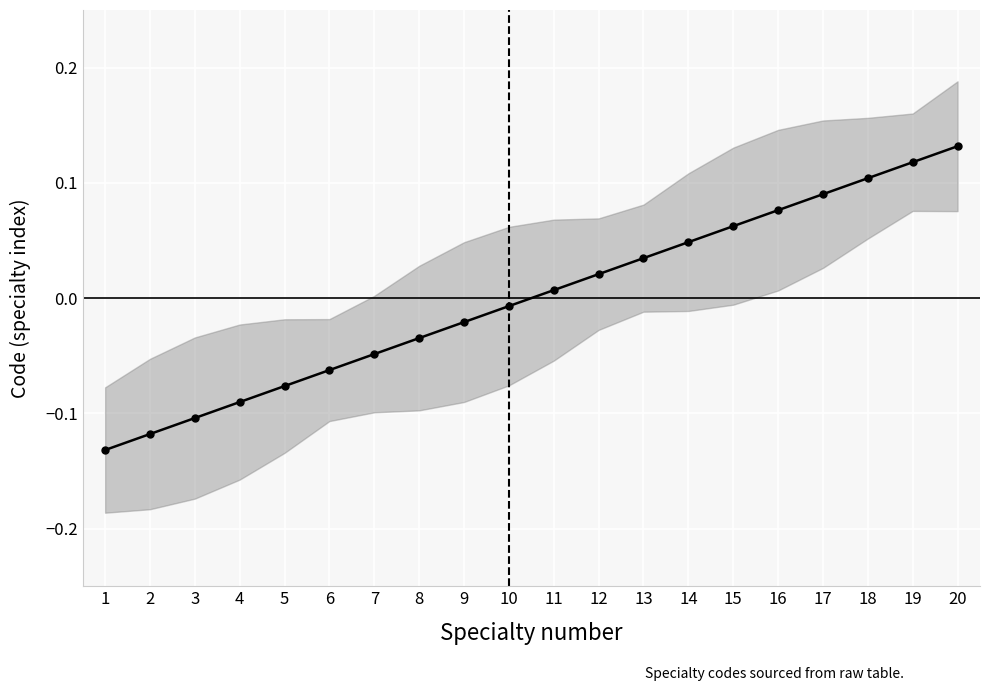

What is the smallest value displayed?

-0.1